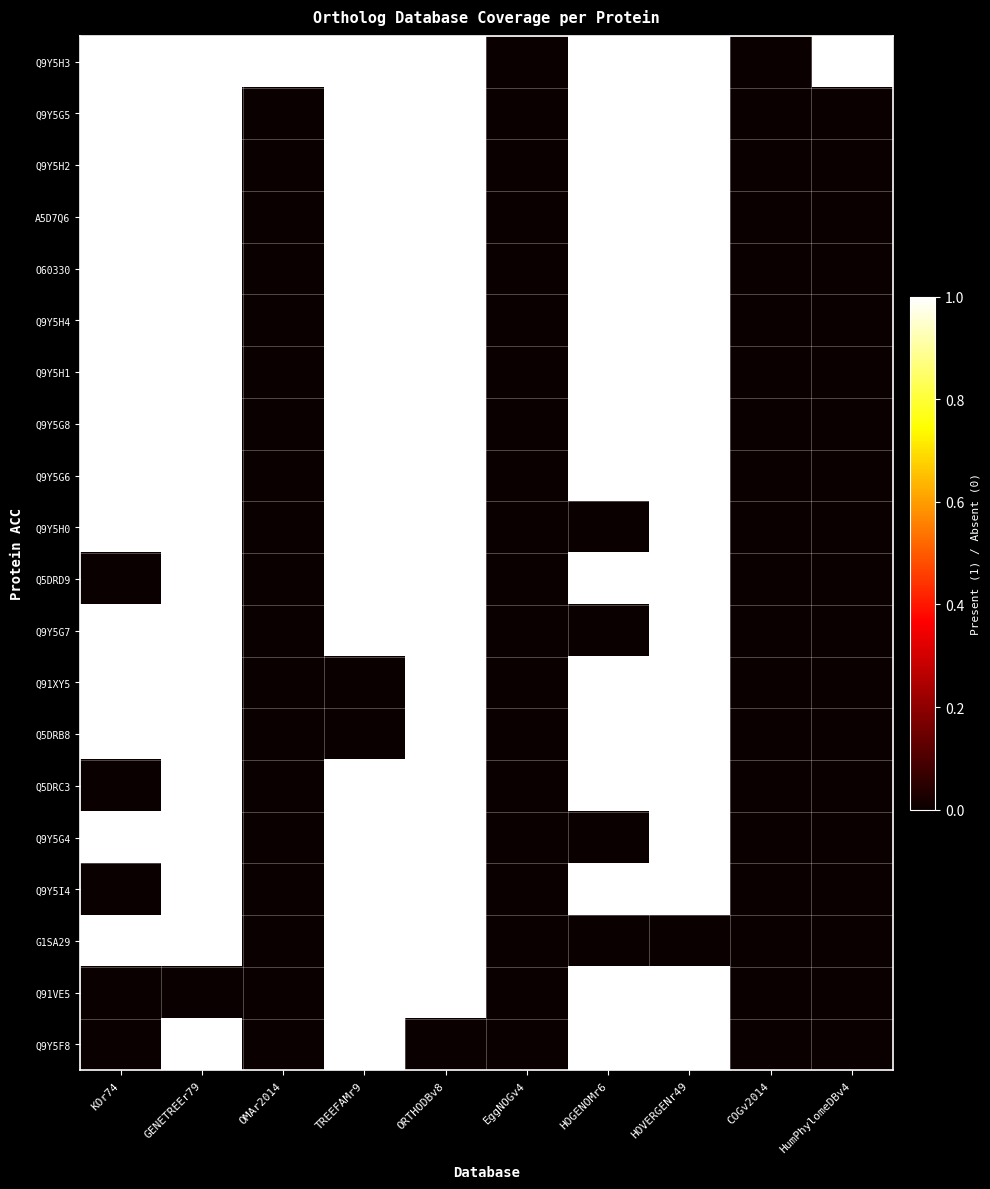

Between GENETREEr79 and OMAr2014, which is larger?

GENETREEr79